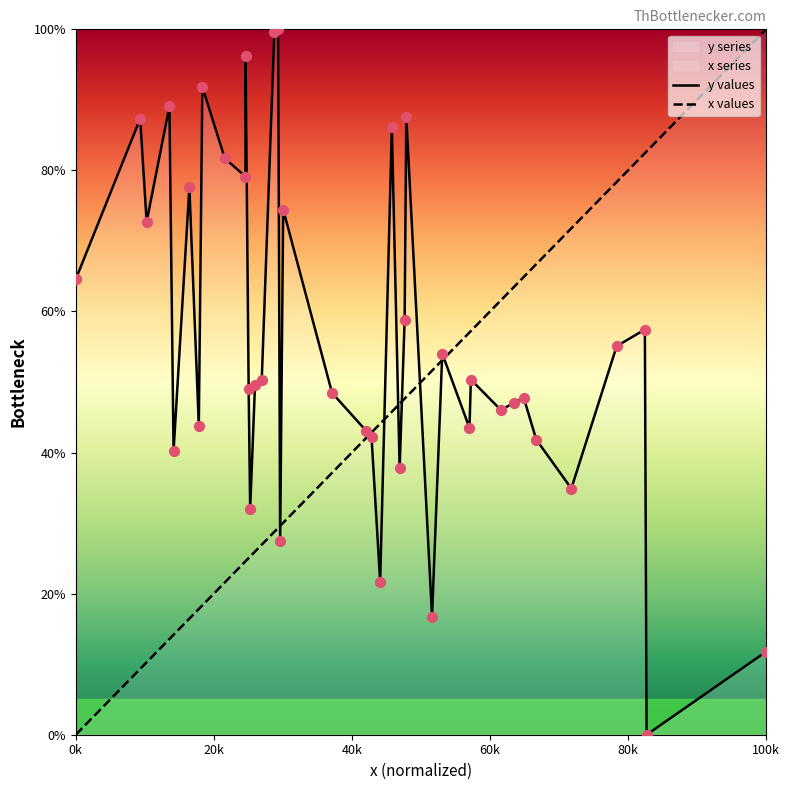

What is the maximum value for y values?

100.0